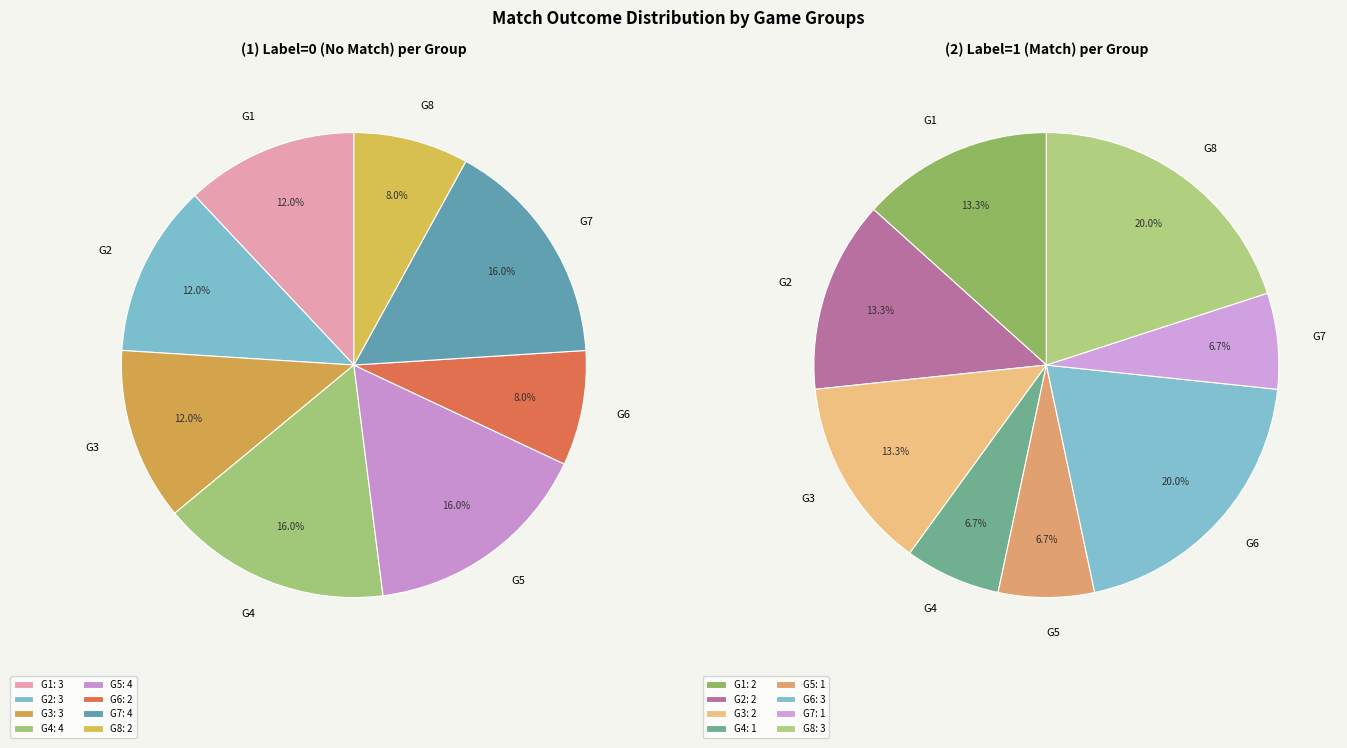

What percentage is NOT represented by 8?

97.5%